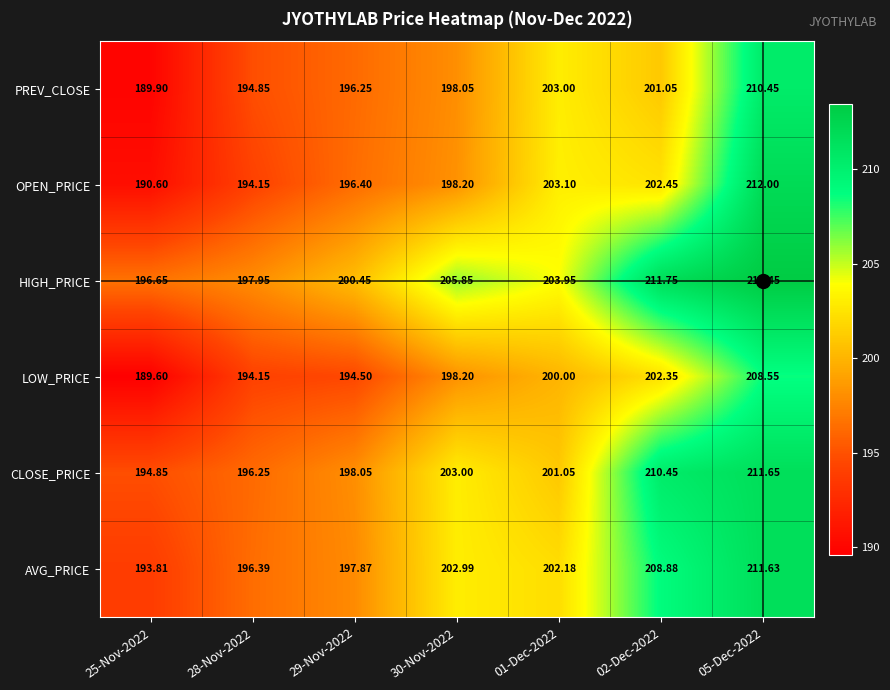

Which series changed the most between 25-Nov-2022 and 02-Dec-2022?

CLOSE_PRICE